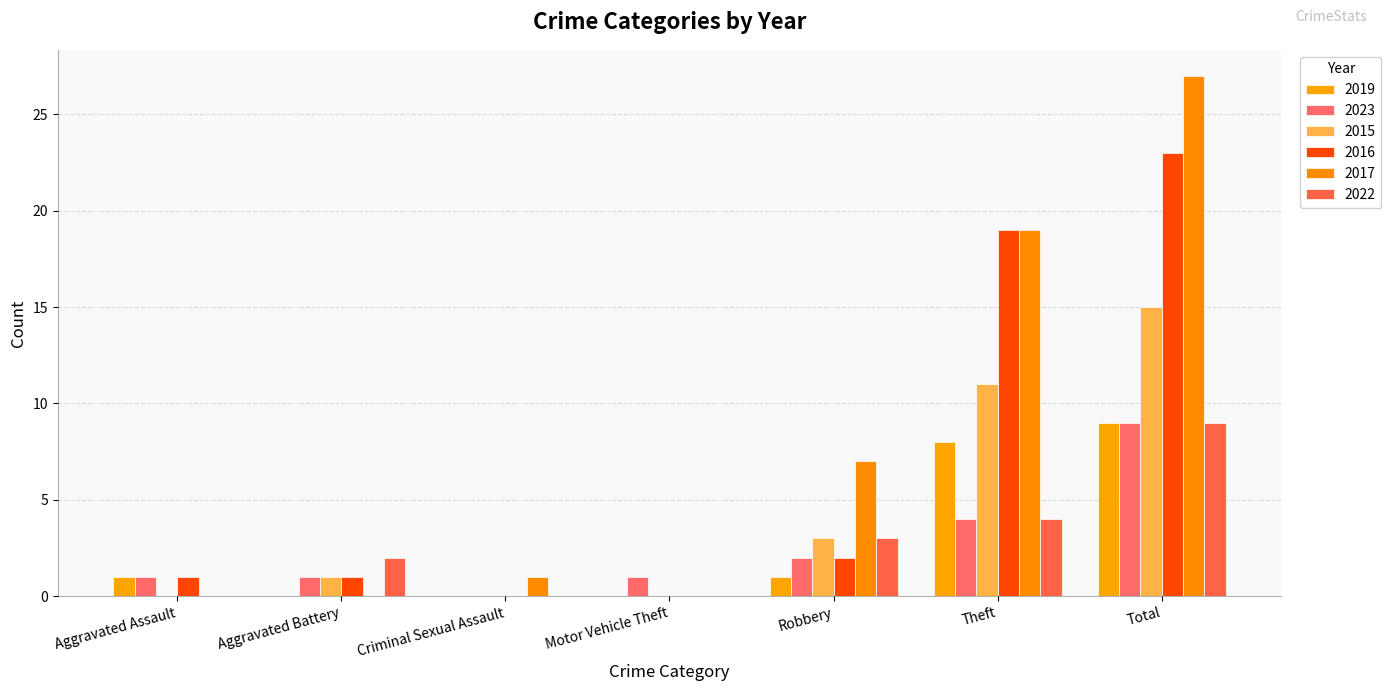

Is it true that 2015 equals 10 at Criminal Sexual Assault?

False